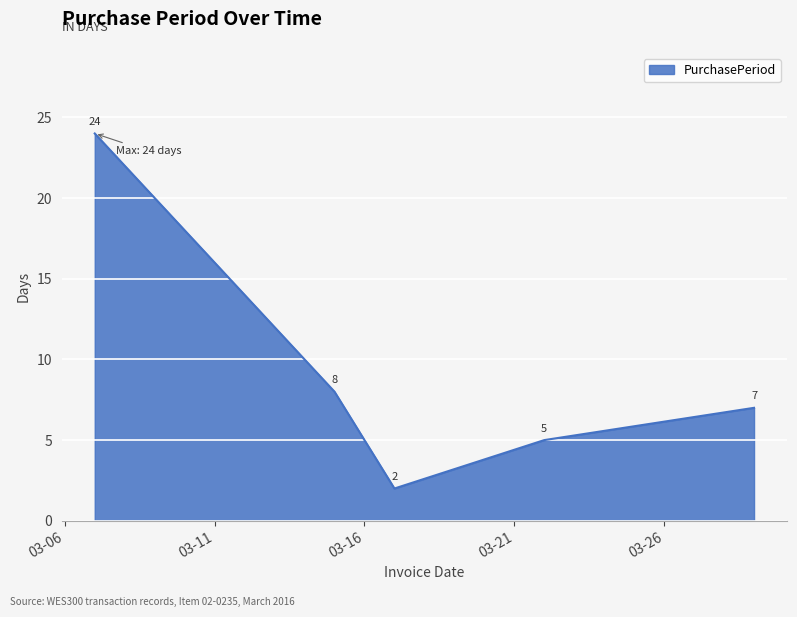

How many interior local valleys (lower than both neighbors) does the data have?

1